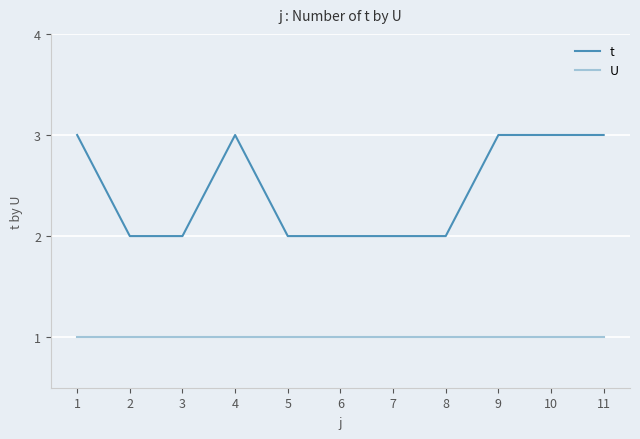

The t series shows 3 at 9. True or false?

True